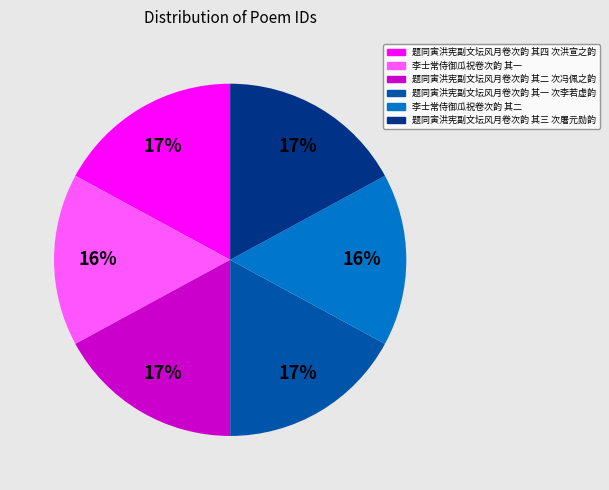

Which has a higher value, 李士常侍御瓜祝卷次韵 其一 or 题同寅洪宪副文坛风月卷次韵 其四 次洪宣之韵?

题同寅洪宪副文坛风月卷次韵 其四 次洪宣之韵